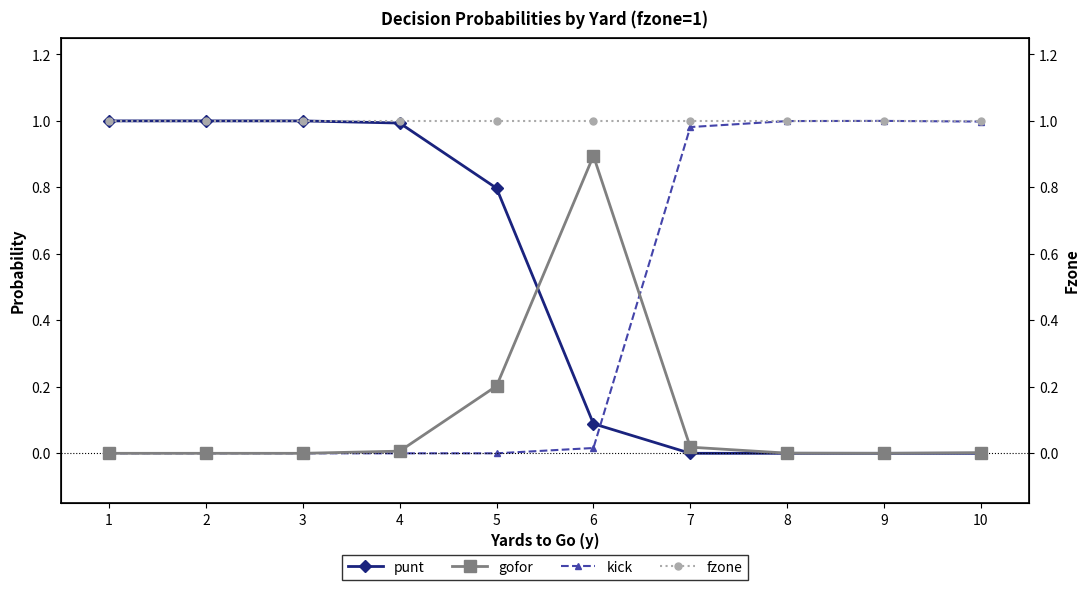

Which series has the largest total across all categories?

fzone